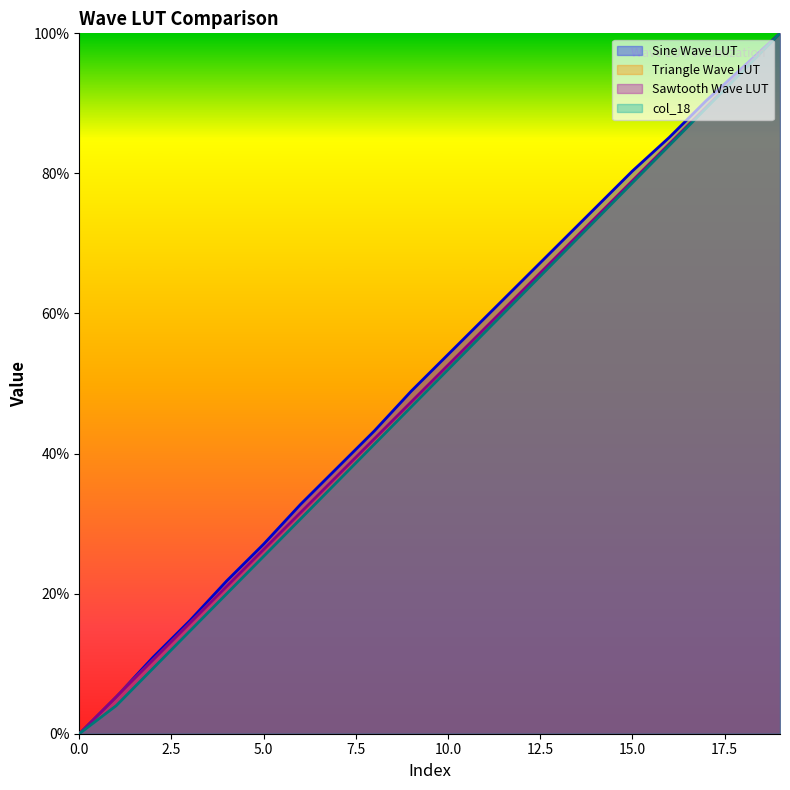

What is the difference between the maximum and minimum values in the Sine Wave LUT series?

100.0